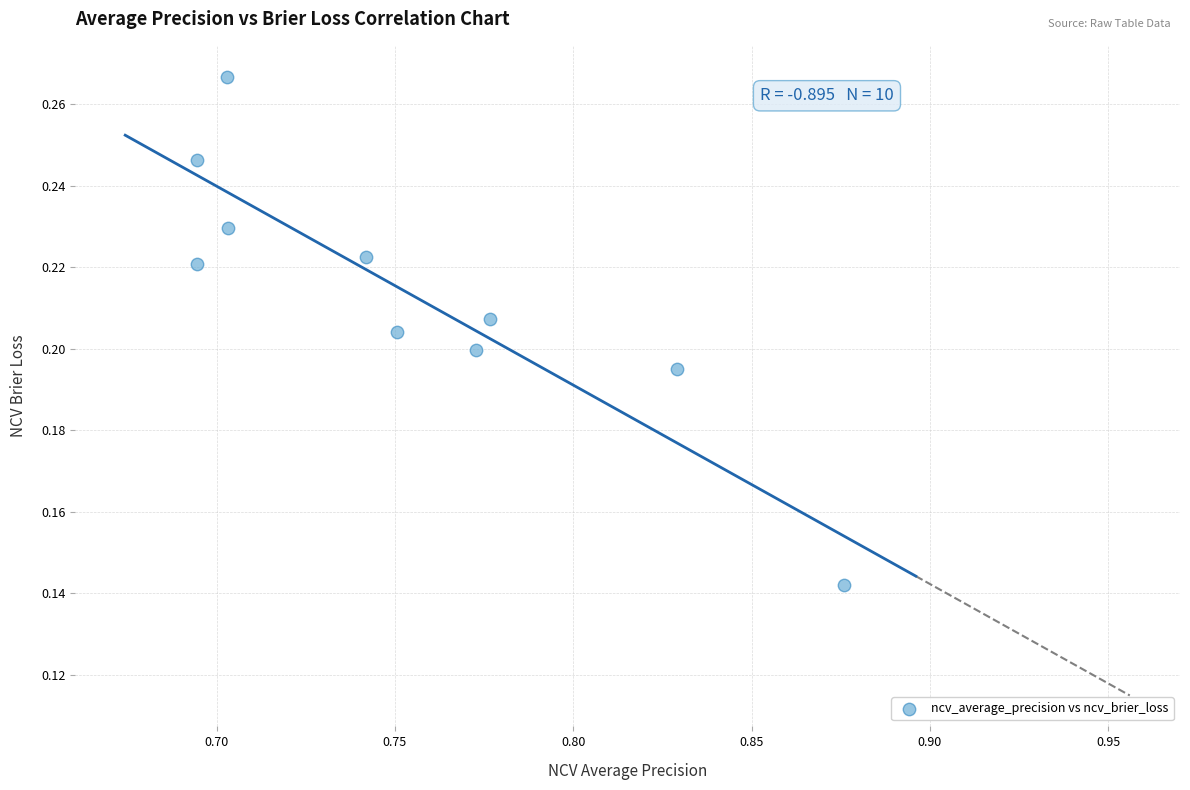

What is the average X value?

0.8